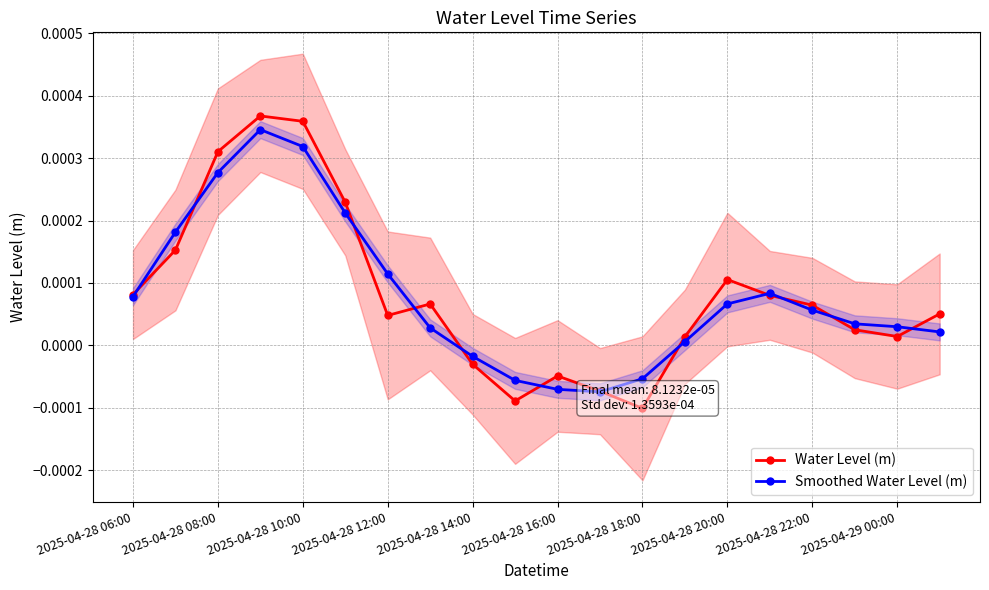

Between 2025-04-28 06:00 and 13, which is larger?

2025-04-28 06:00